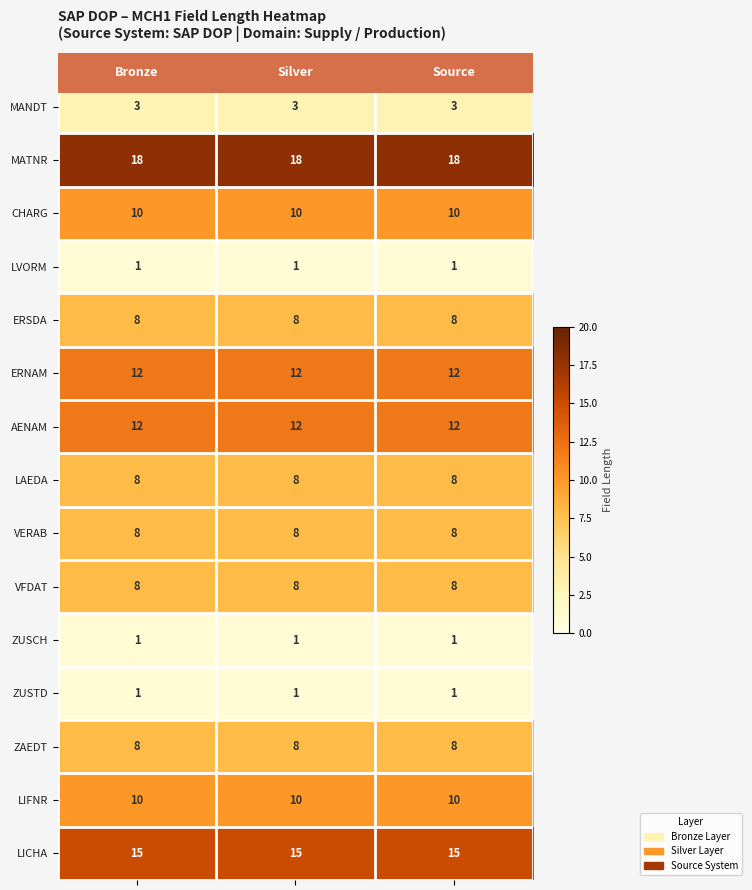

What is the average value of the VERAB series?

8